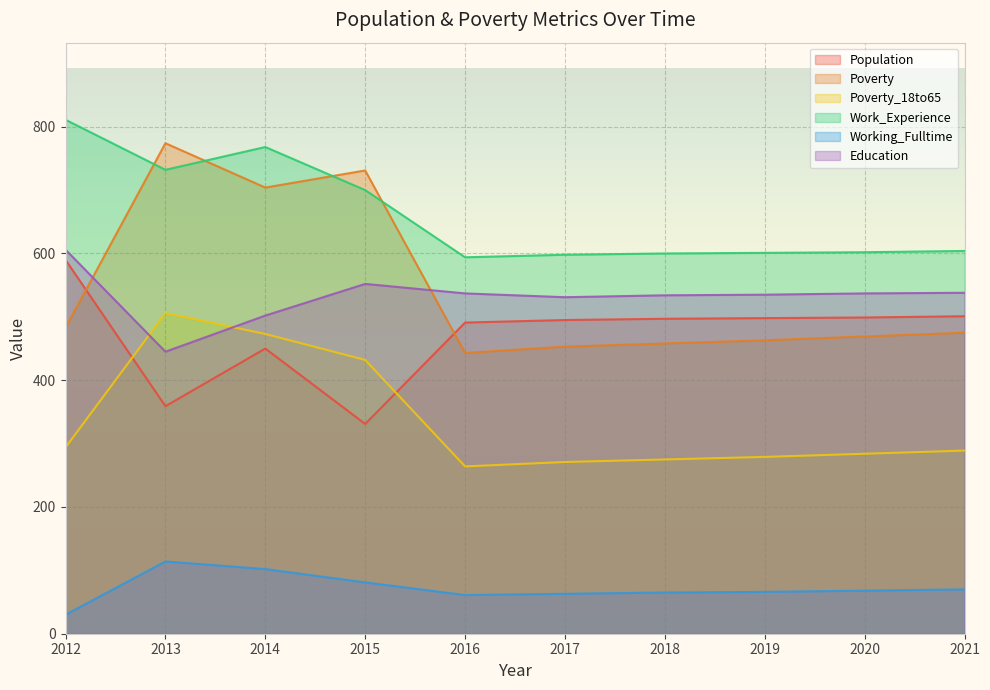

What is the difference between the second highest and minimum values in the Work_Experience series?

174